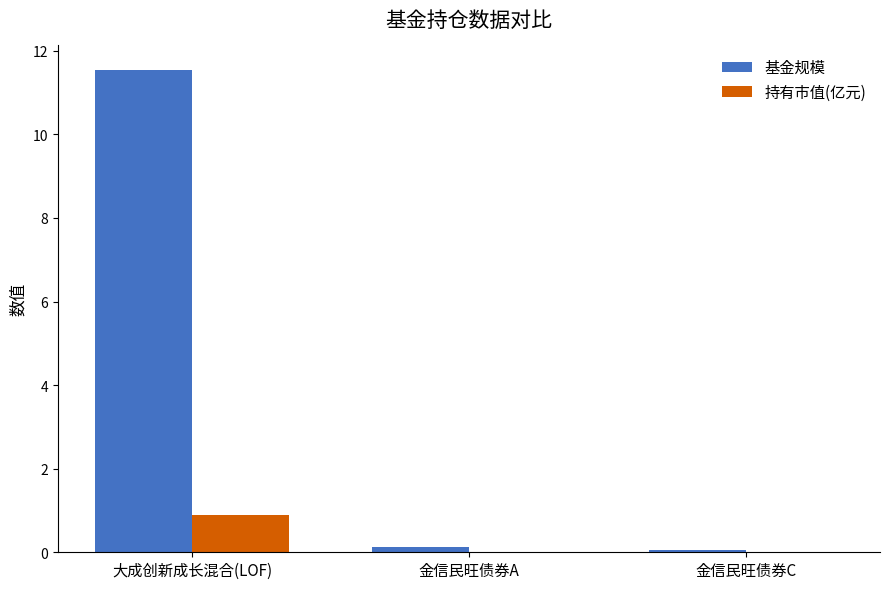

The value of 持有市值(亿元) at 大成创新成长混合(LOF) is 0.9. True or false?

True